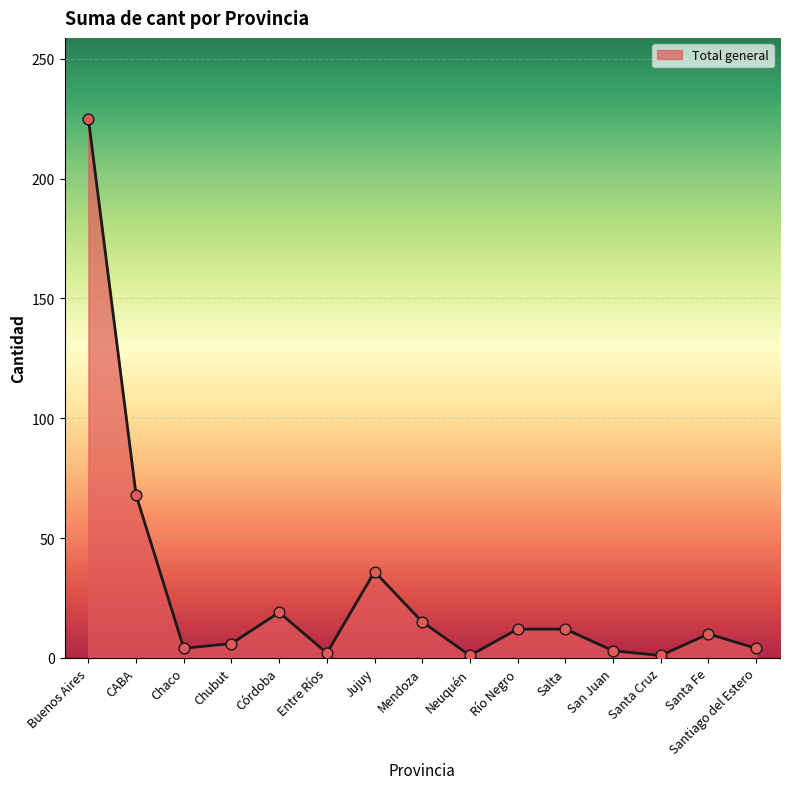

Which has a higher value, Jujuy or Santa Cruz?

Jujuy